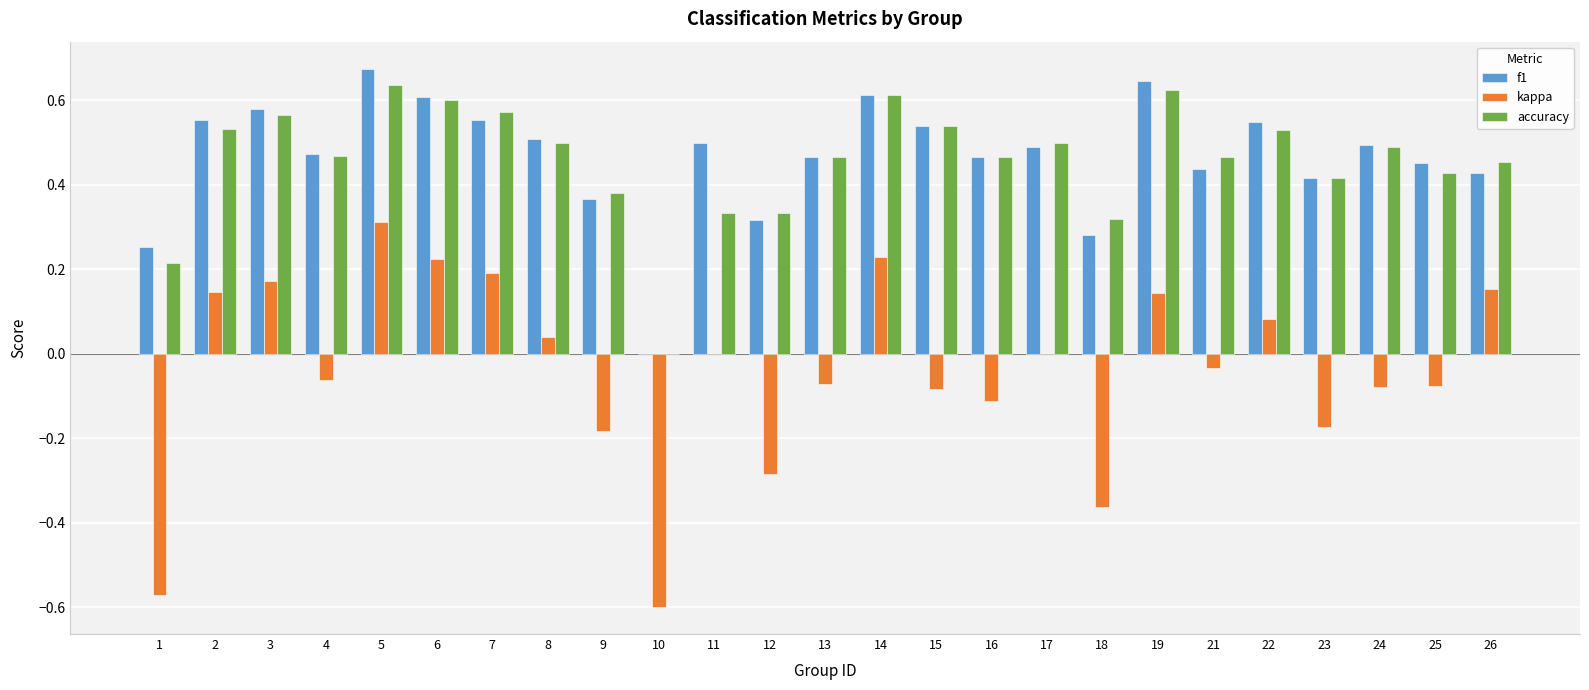

Is it true that f1 equals 0.1 at 22?

False